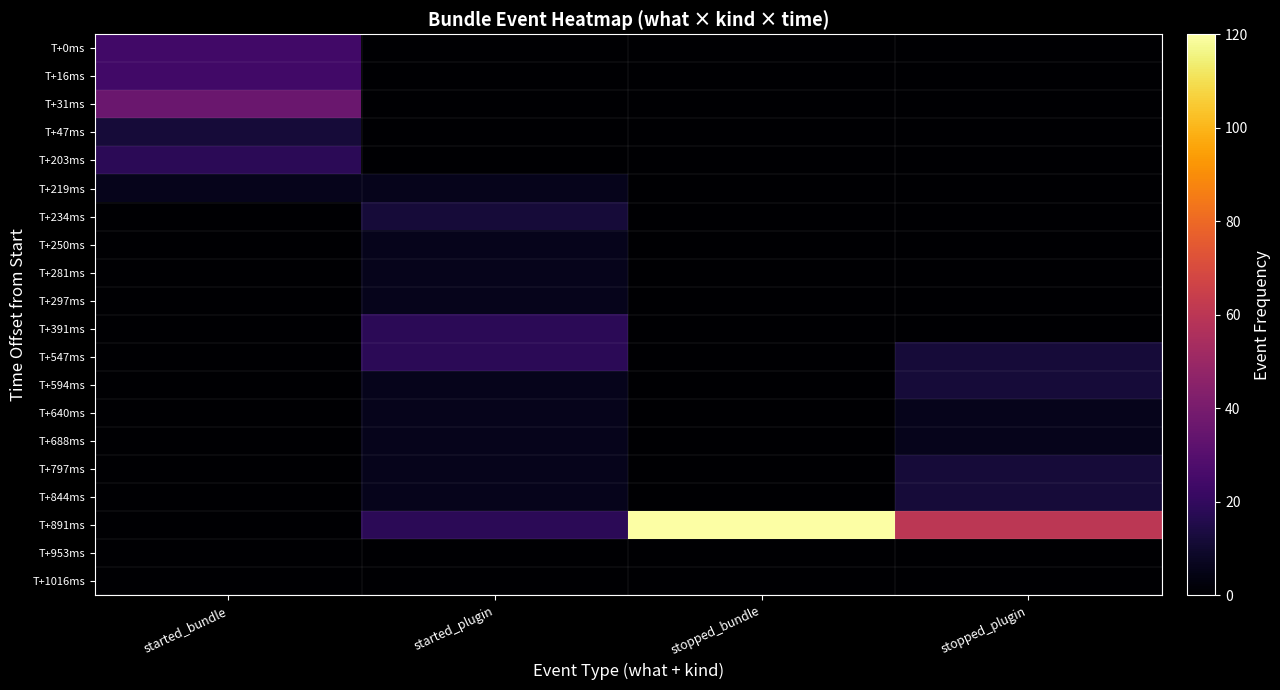

How many data points does each series have?

4